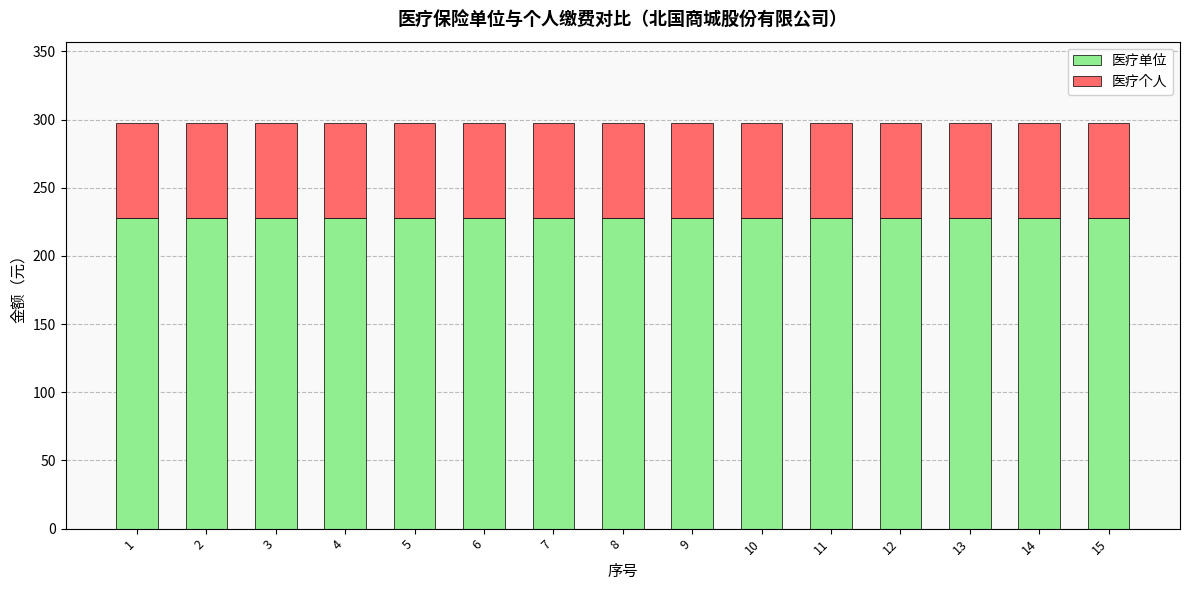

What is the value of the 医疗单位 bar at the 4th from the left?

227.6